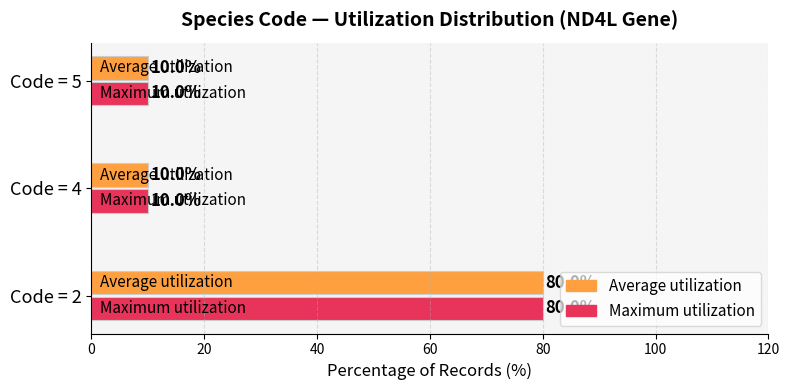

What is the total value across all series at Code = 2?

160